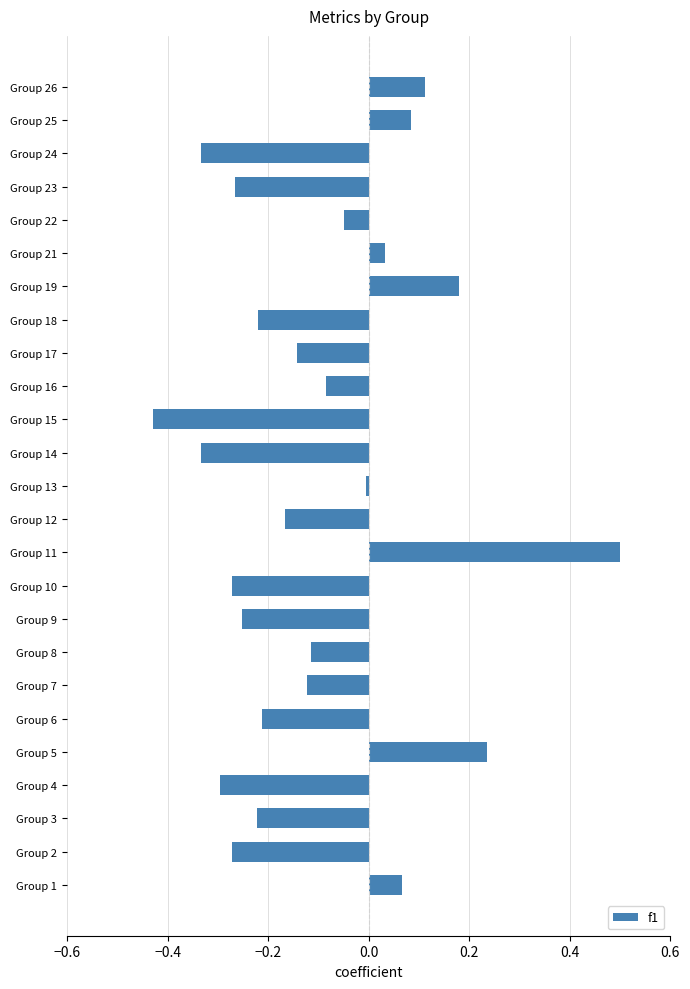

Which category has the highest value across all series?

Group 11